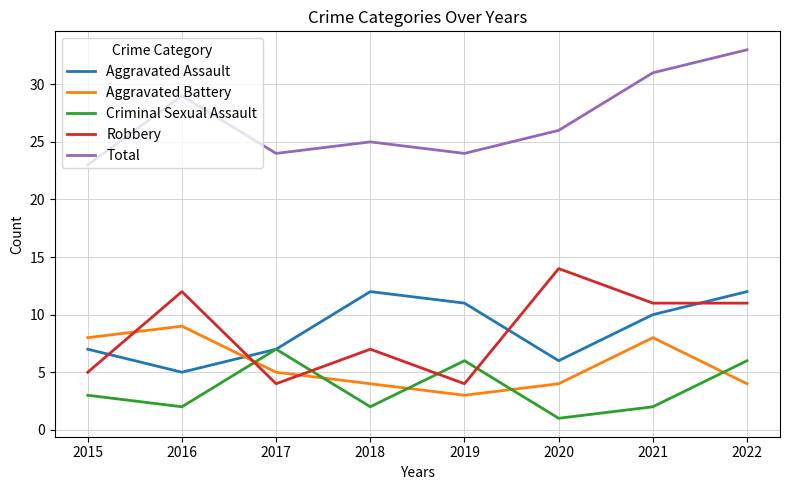

Rank the series at 2018 from highest to lowest value.

Total, Aggravated Assault, Robbery, Aggravated Battery, Criminal Sexual Assault